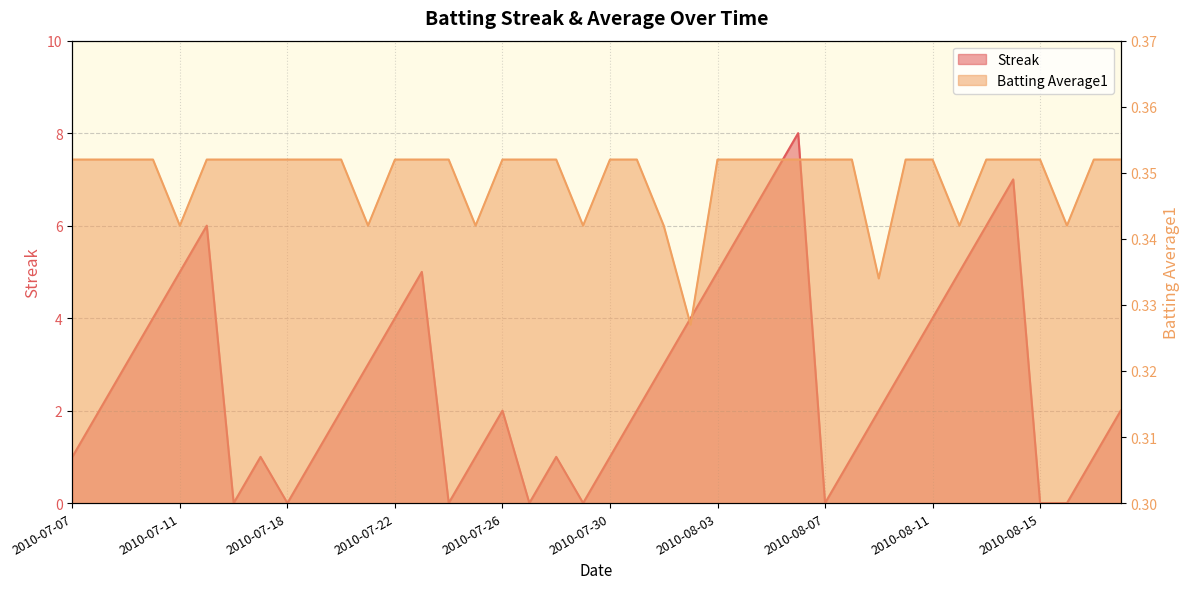

How many intersections are there between Streak and Batting Average1?

14